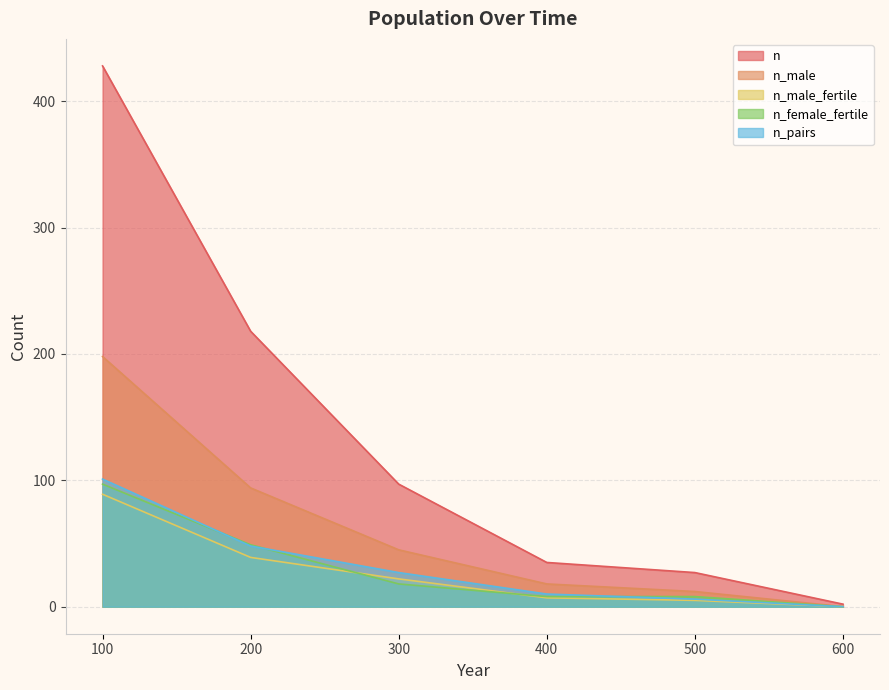

True or false: n_male_fertile and n_male intersect in this chart.

False